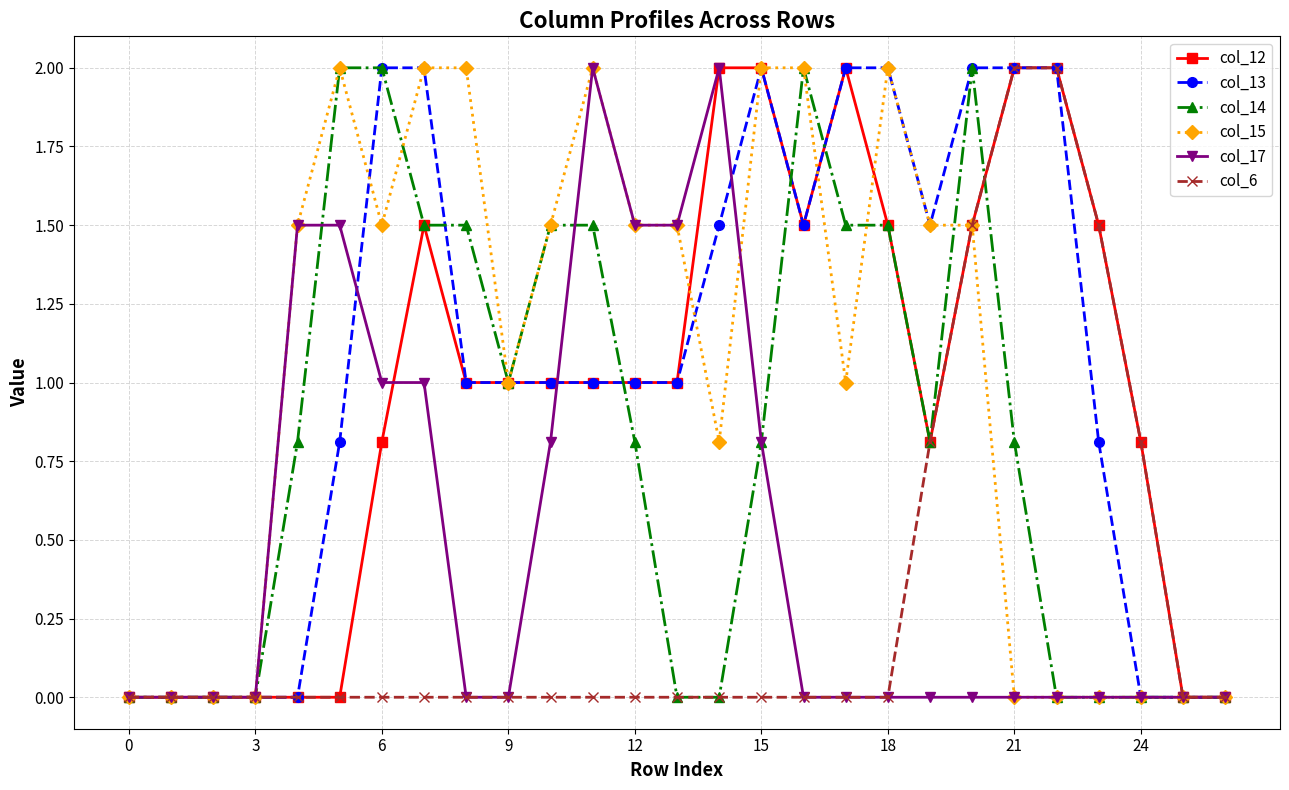

Is this an area chart (filled region under the line)?

No